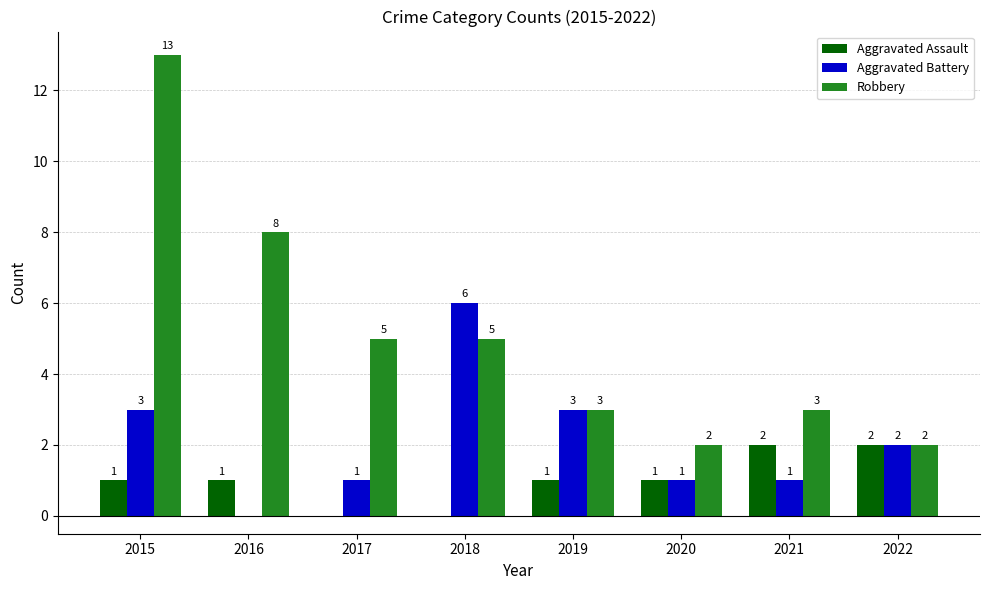

What value does the Aggravated Battery series have at 2022?

2